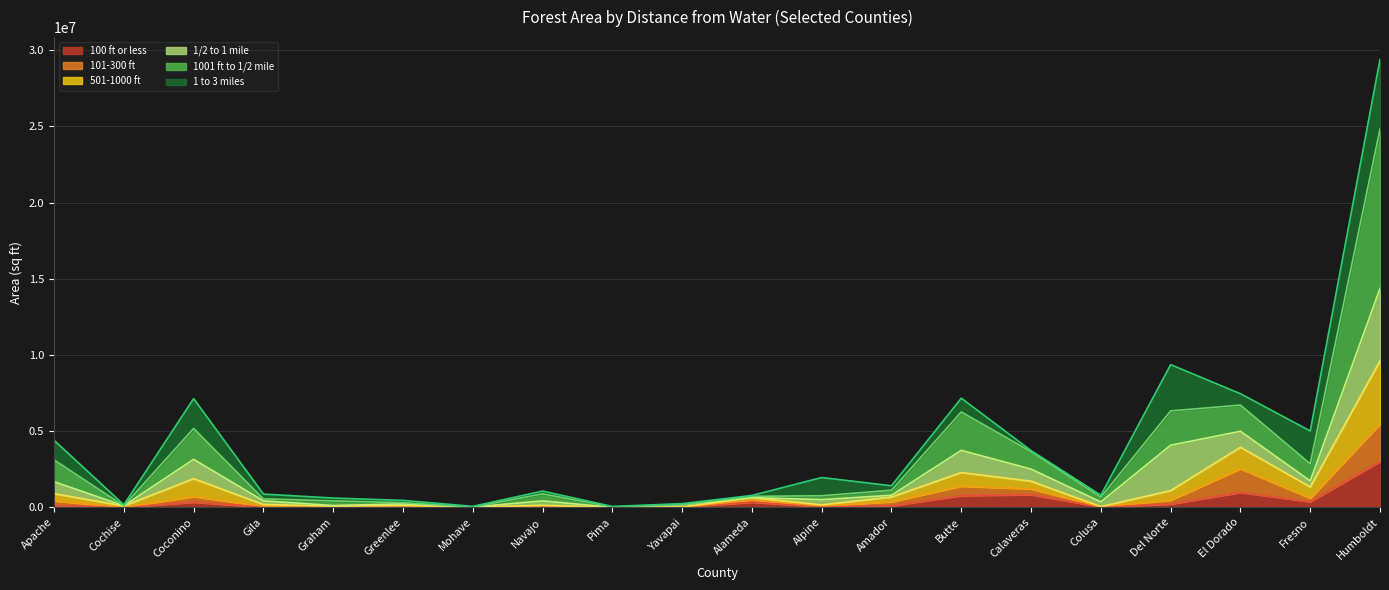

Does the chart have visible grid lines?

Yes